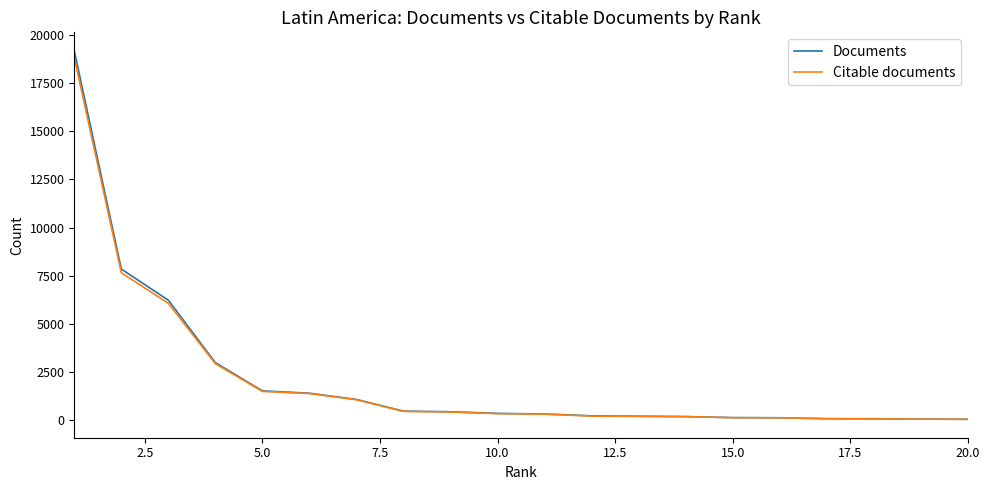

Which series has the widest spread of values?

Documents